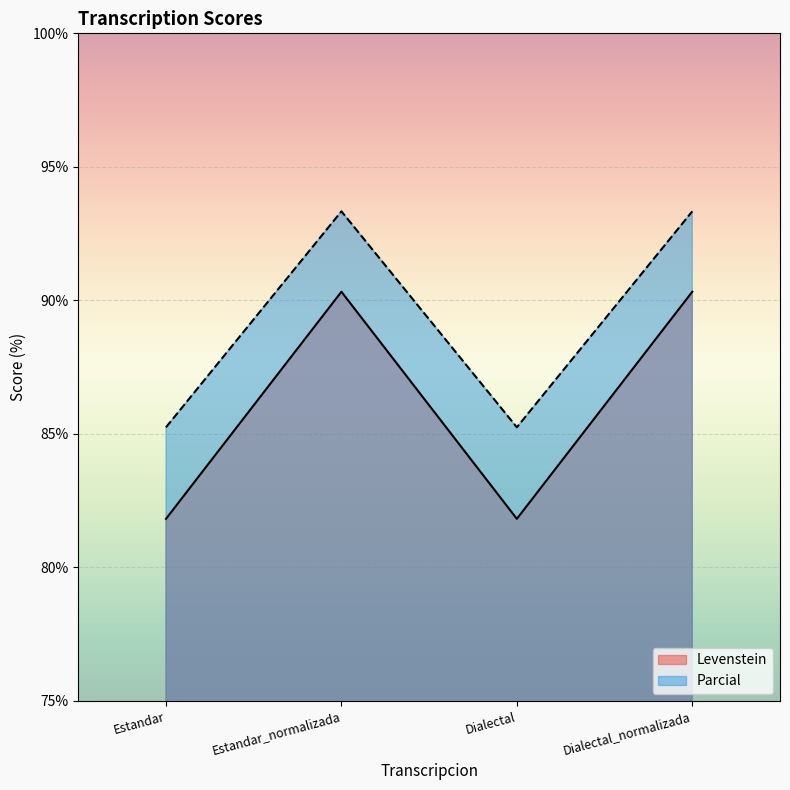

Which series has the largest range (max minus min)?

Levenstein